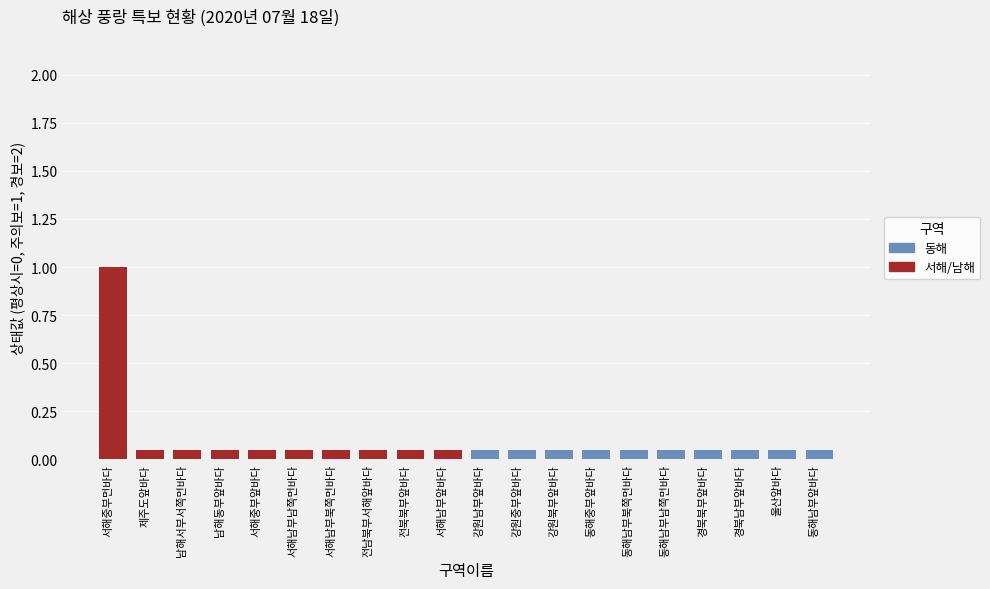

Which has a higher value, 동해남부북쪽먼바다 or 경북북부앞바다?

동해남부북쪽먼바다